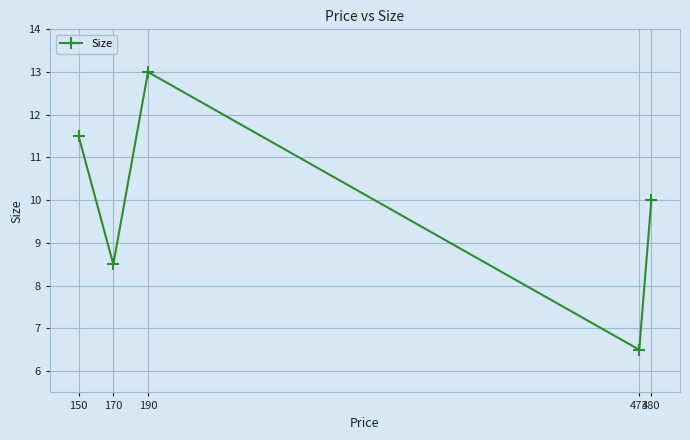

What is the change in value from 150 to 473?

-5.0